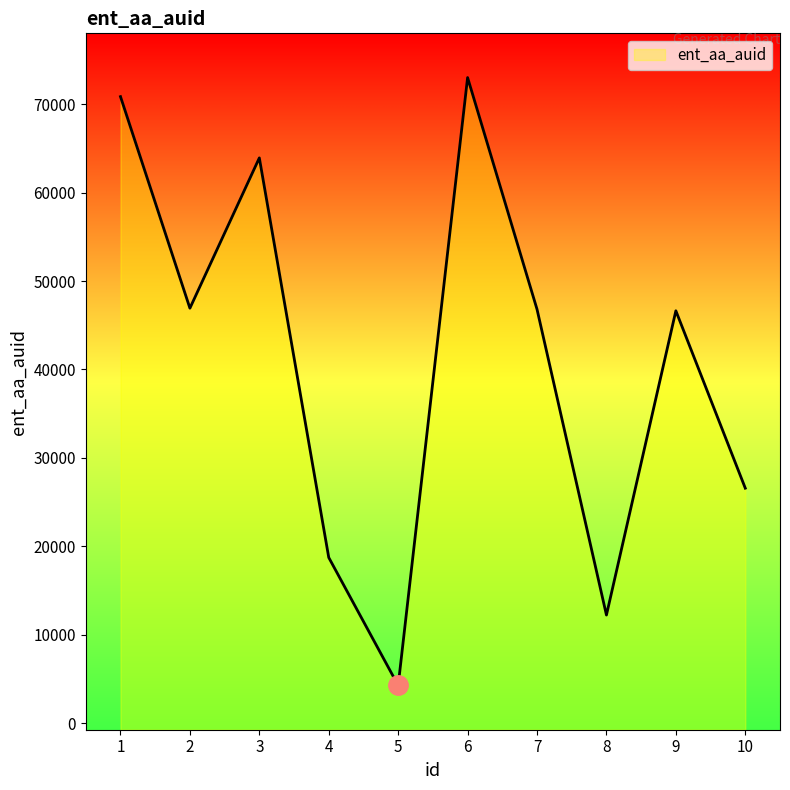

List the labels in order of value, smallest first.

5, 8, 4, 10, 9, 7, 2, 3, 1, 6